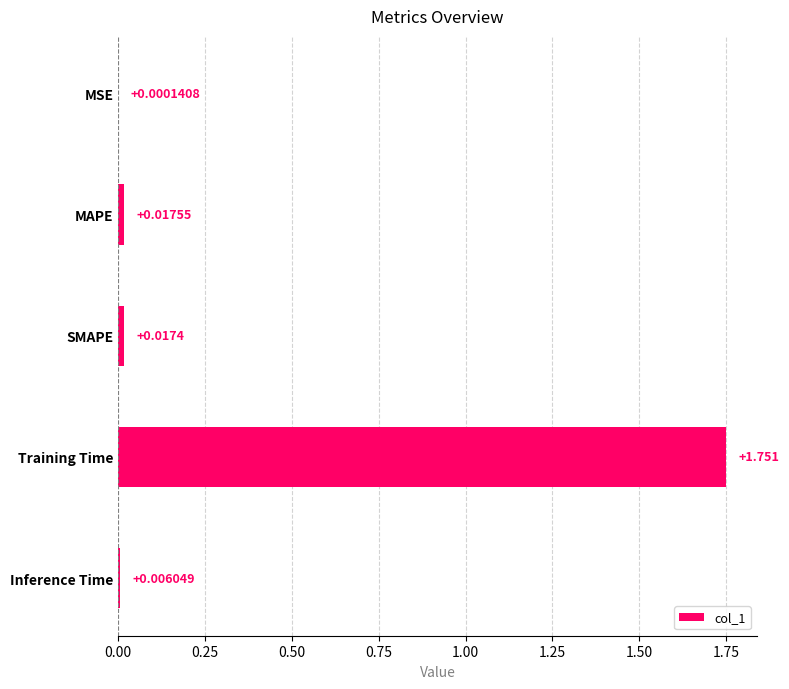

Where is the data nearest to the value 0?

MSE